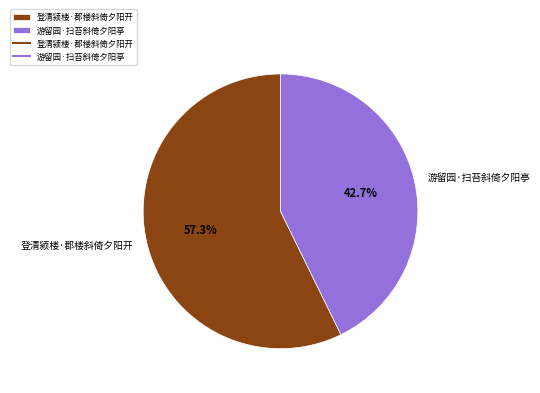

To the nearest percent, what is the average slice percentage?

50%